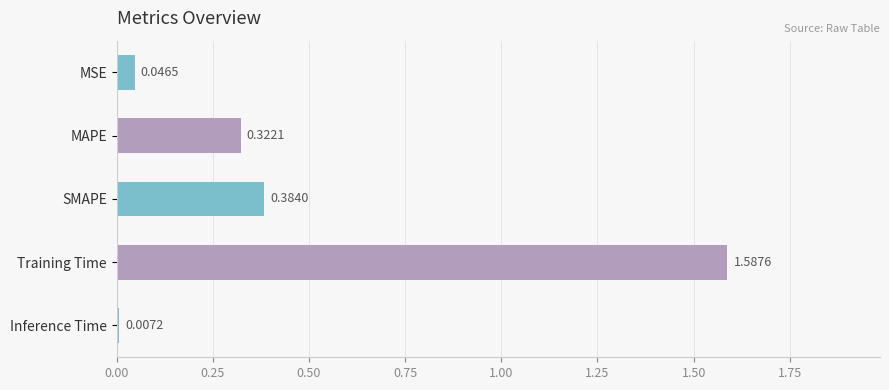

Which has a higher value, Inference Time or MSE?

MSE